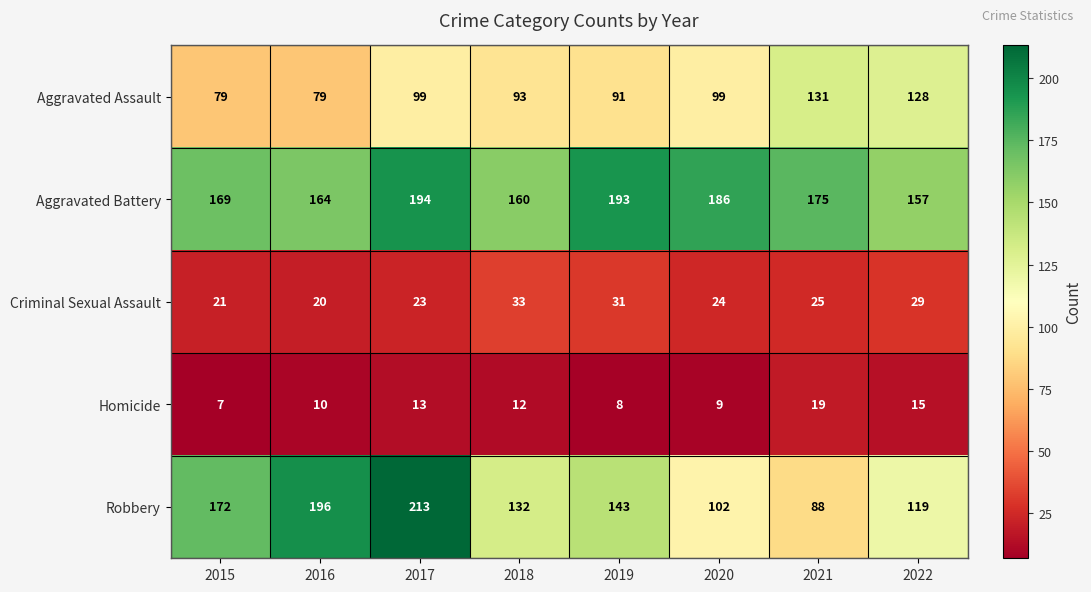

Which series has the largest range (max minus min)?

Robbery